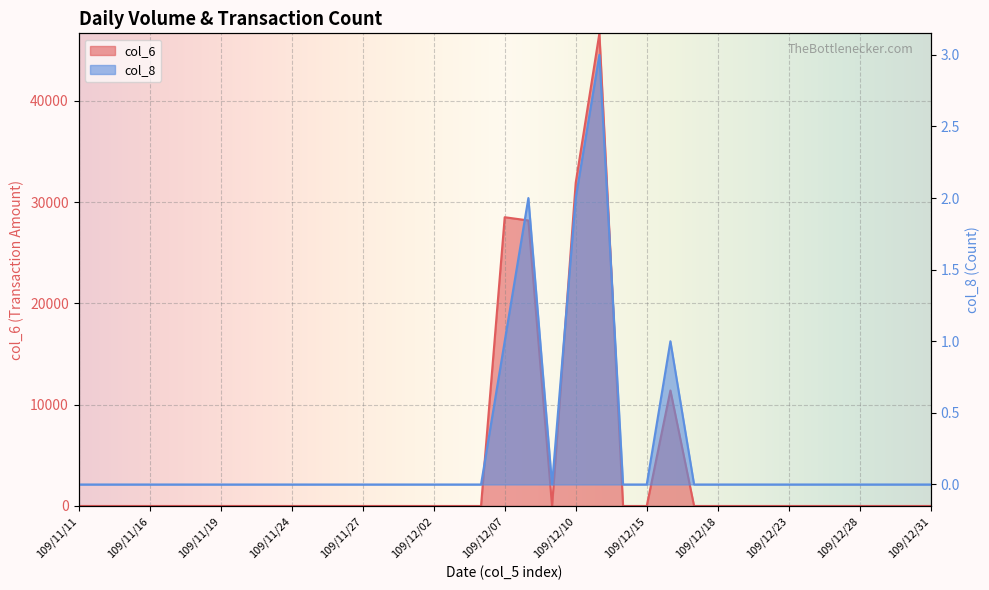

In col_6, how many points are higher than both neighbors (excluding endpoints)?

3